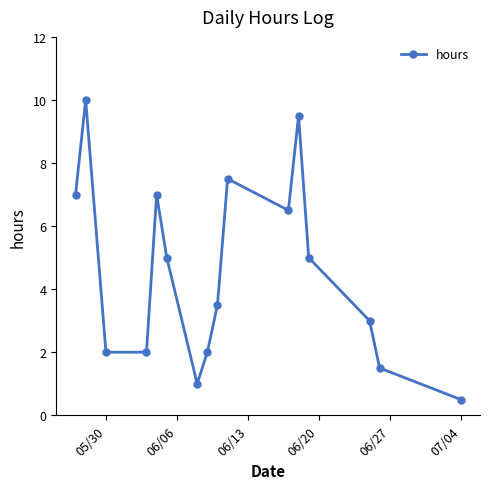

What is the minimum value shown in the chart?

0.5